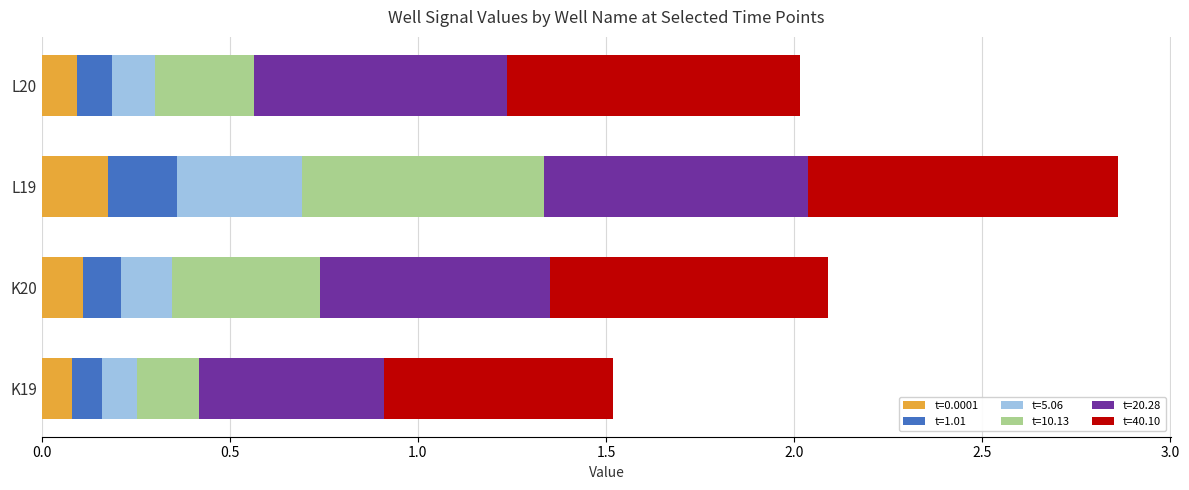

At which category is the sum across all series the highest?

L19